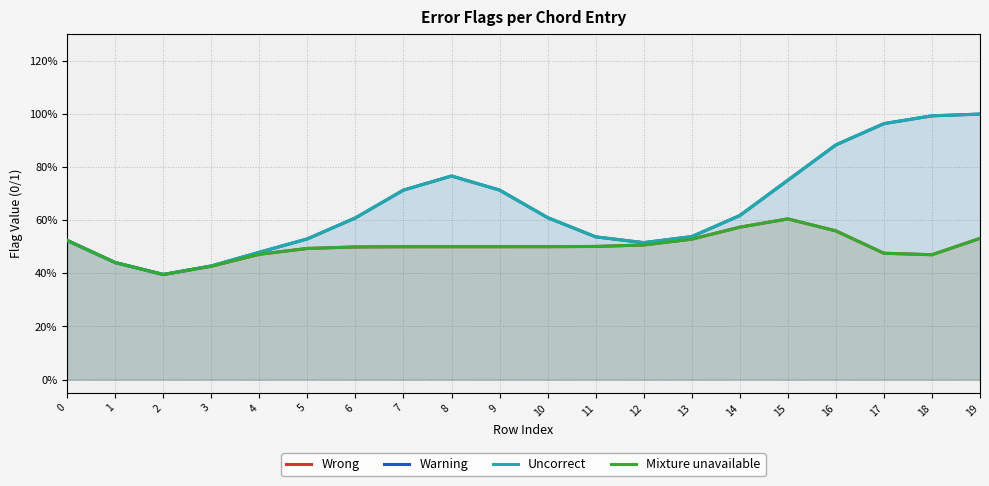

Which series has the largest total across all categories?

Warning